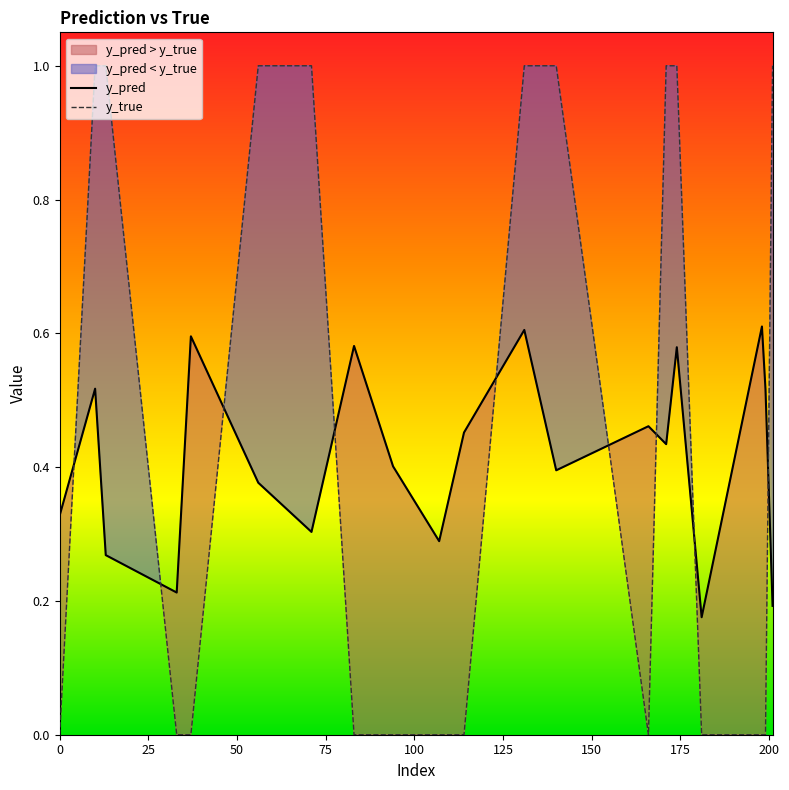

Reading left to right, what are all the values shown in this chart?

y_pred: 0.3	0.5	0.3	0.2	0.6	0.4	0.3	0.6	0.4	0.3	0.5	0.6	0.4	0.5	0.4	0.6	0.2	0.6	0.5	0.2
y_true: 0.0	1.0	1.0	0.0	0.0	1.0	1.0	0.0	0.0	0.0	0.0	1.0	1.0	0.0	1.0	1.0	0.0	0.0	0.0	1.0